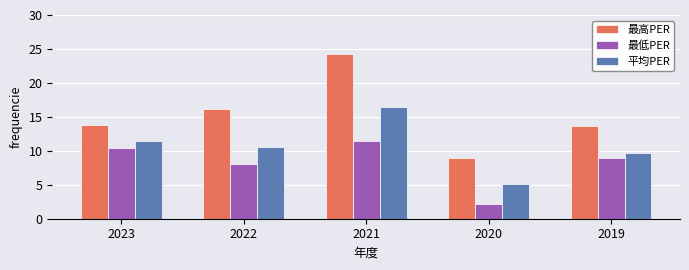

At which label does 最高PER first exceed 13?

2023